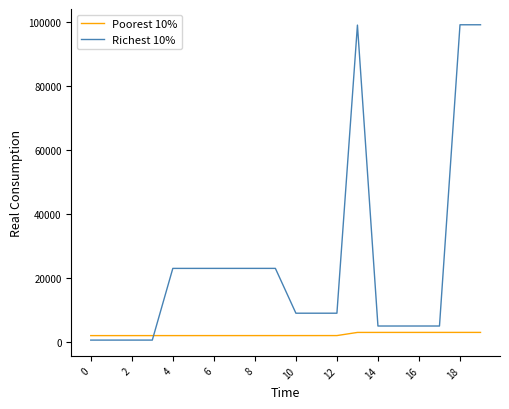

Which series has the largest total across all categories?

Richest 10%